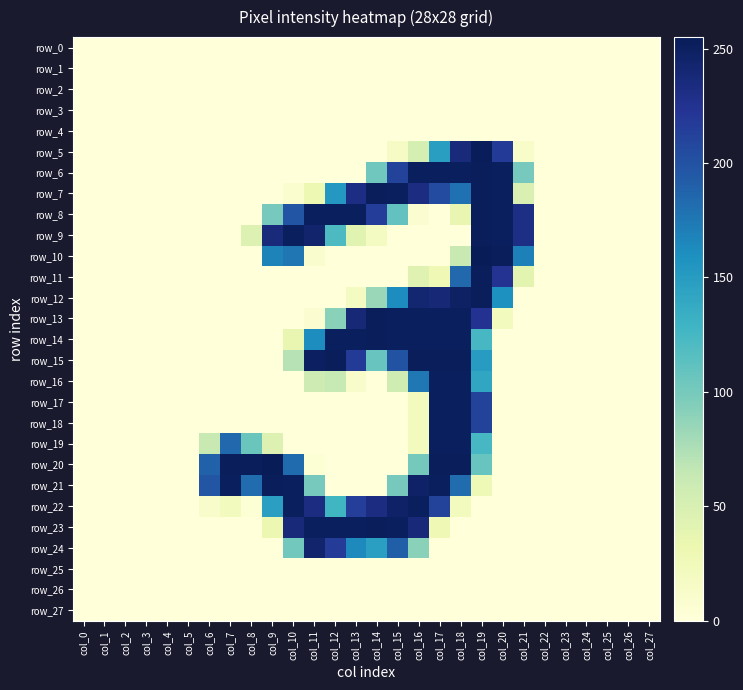

What is the average value of the row_24 series?

41